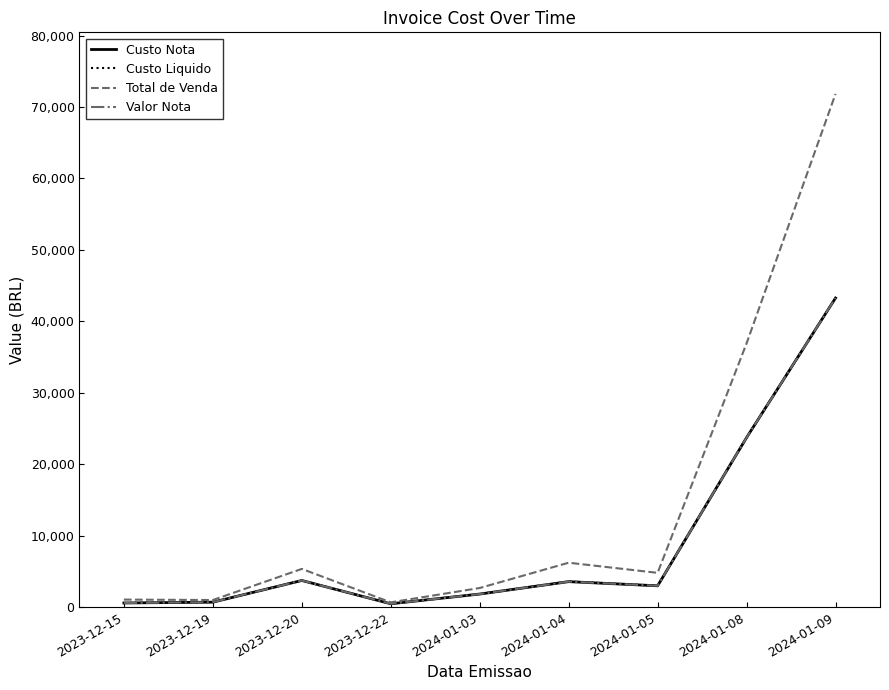

The value of Custo Nota at 2023-12-19 is 686.2. True or false?

True